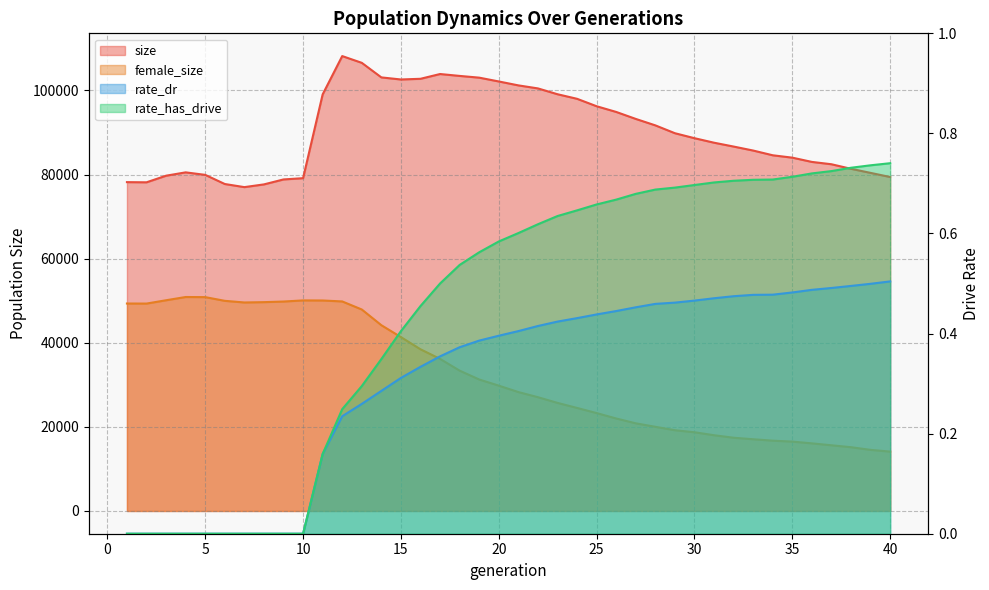

What is the difference between the female_size values at 21 and 16?

10170.0